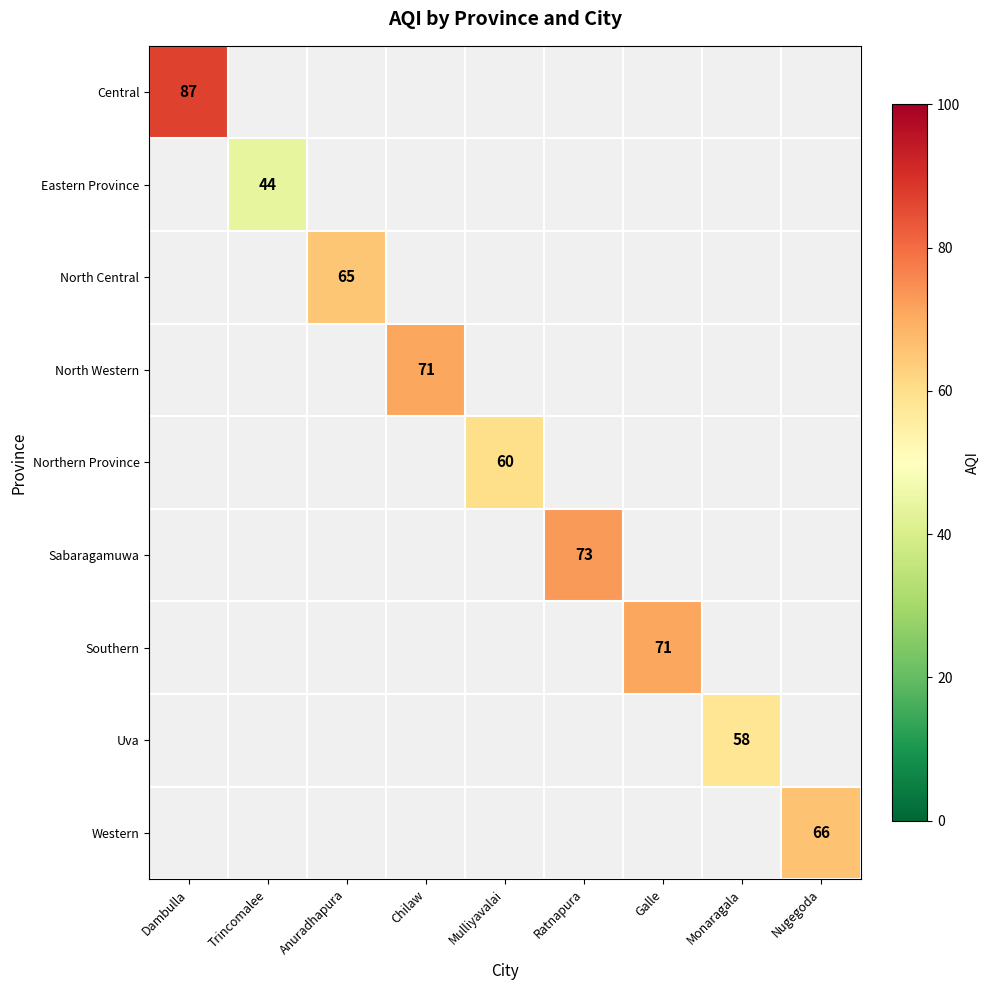

The Uva series shows 90 at Monaragala. True or false?

False